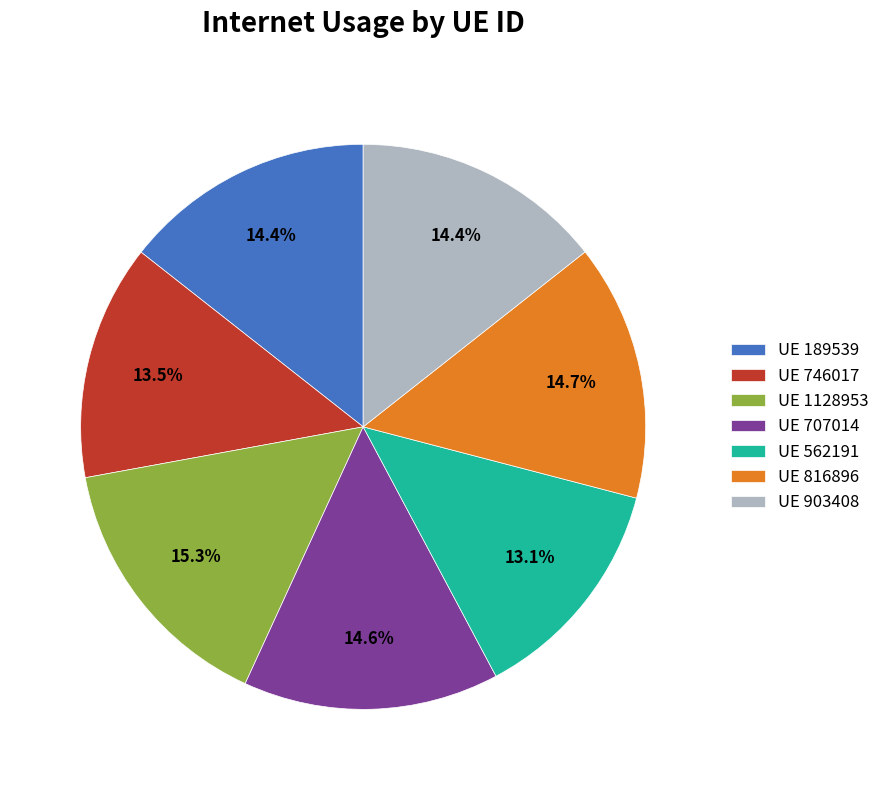

Which category has the biggest portion of the pie?

UE 1128953